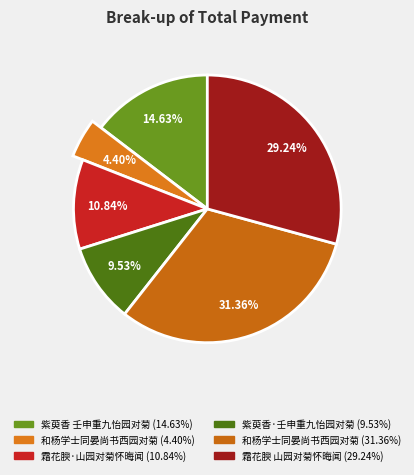

What percentage is the 霜花腴 山园对菊怀晦闻 slice, to the nearest percent?

29%